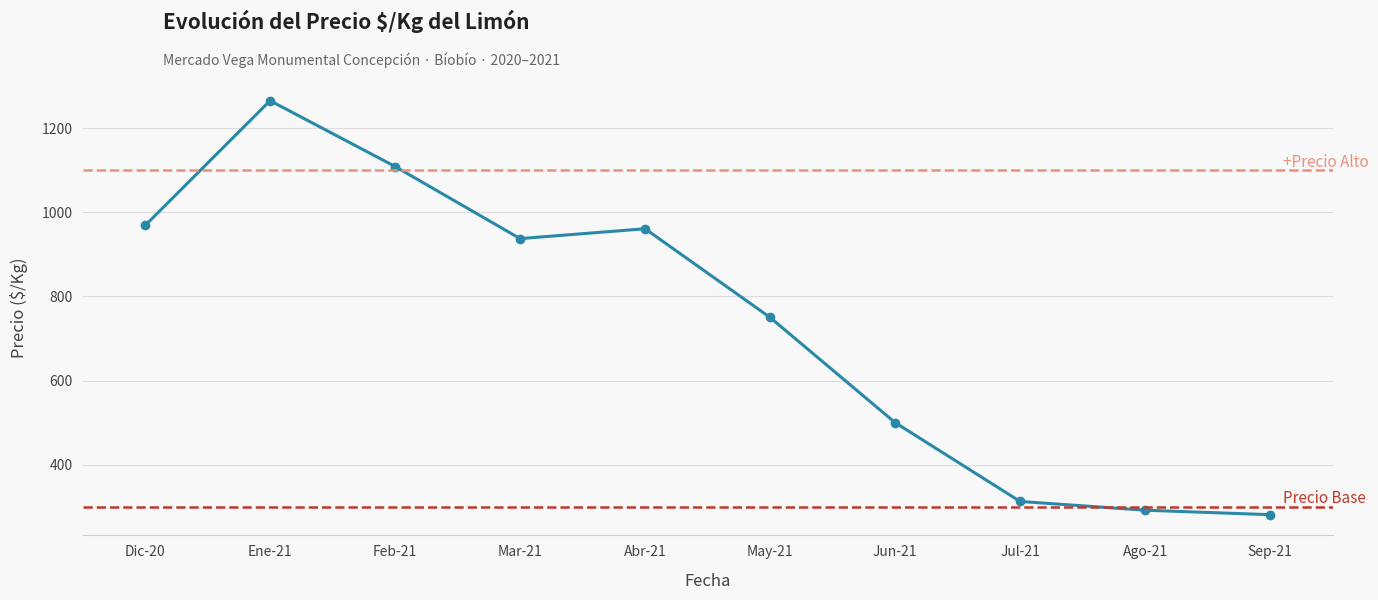

Is it true that the value at Ene-21 is 1965.1?

False